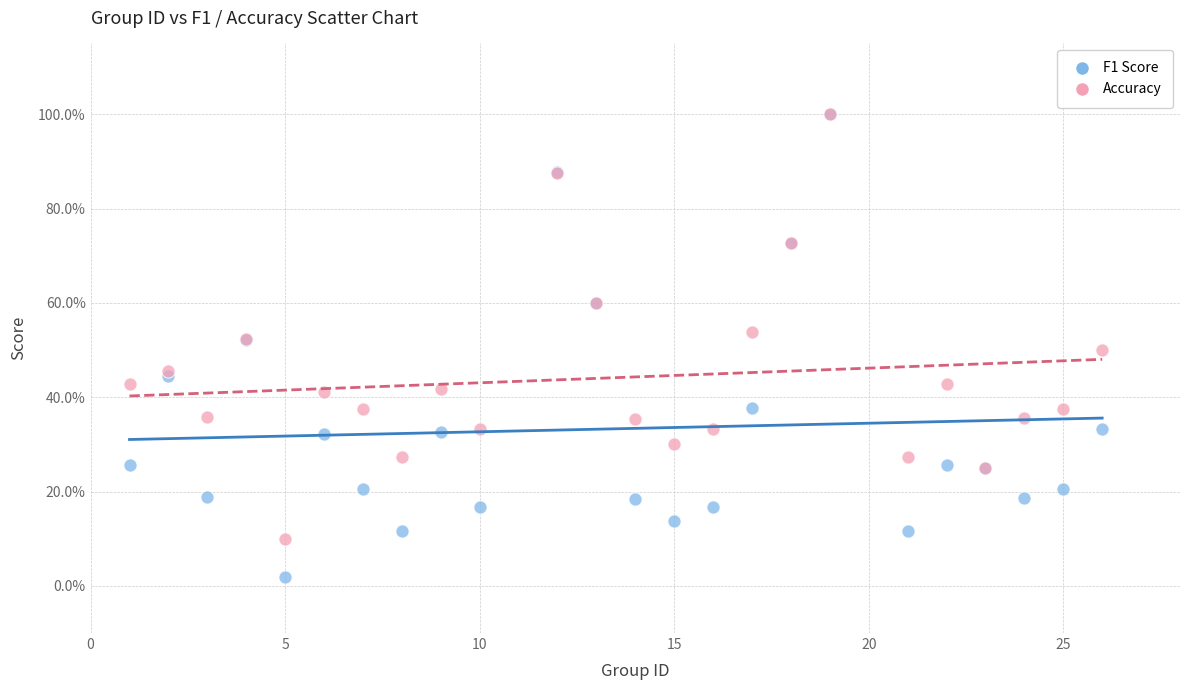

Which series has the largest Y range (max minus min)?

F1 Score